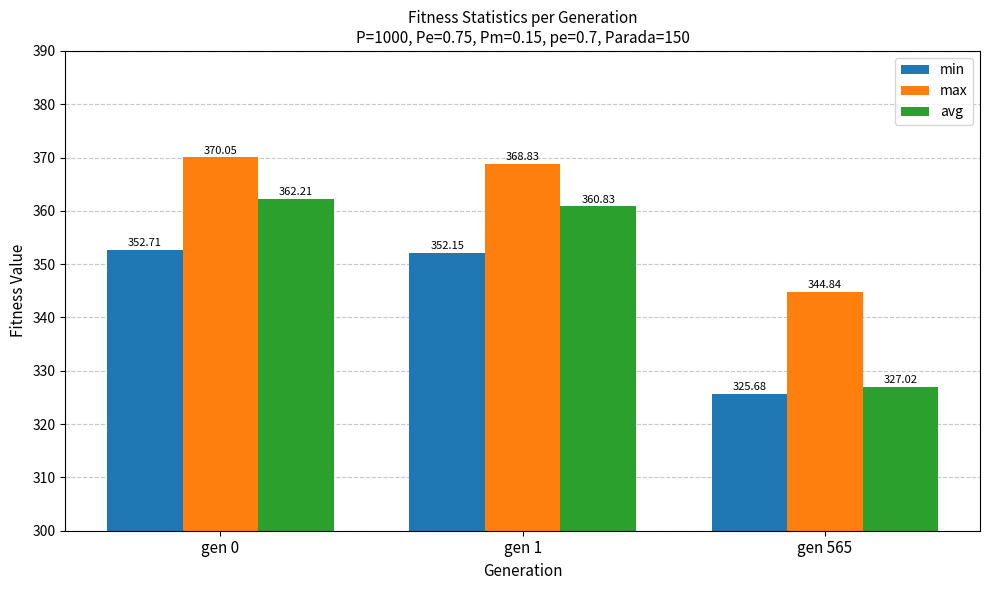

At which label does max first exceed 368?

gen 0